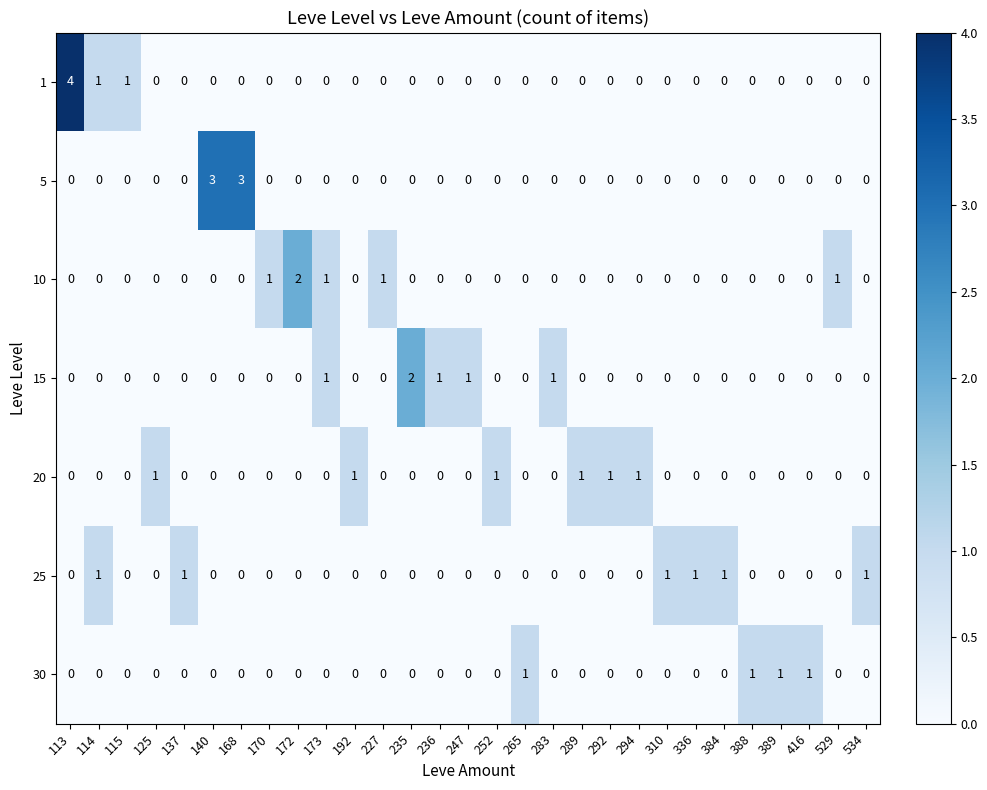

Is it true that 20 equals 1 at 192?

True